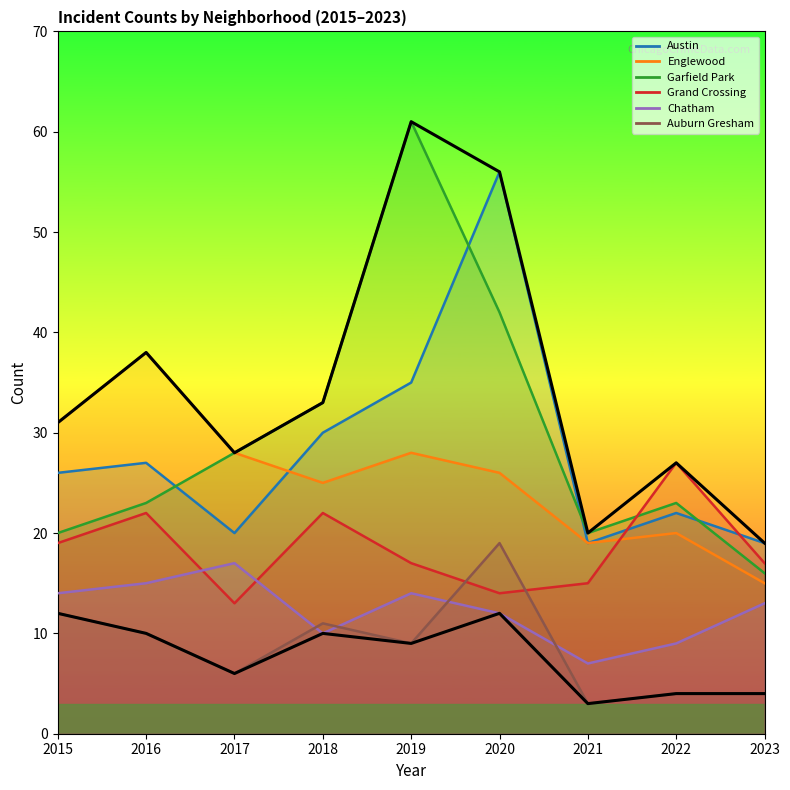

At which category is the sum across all series the highest?

2020